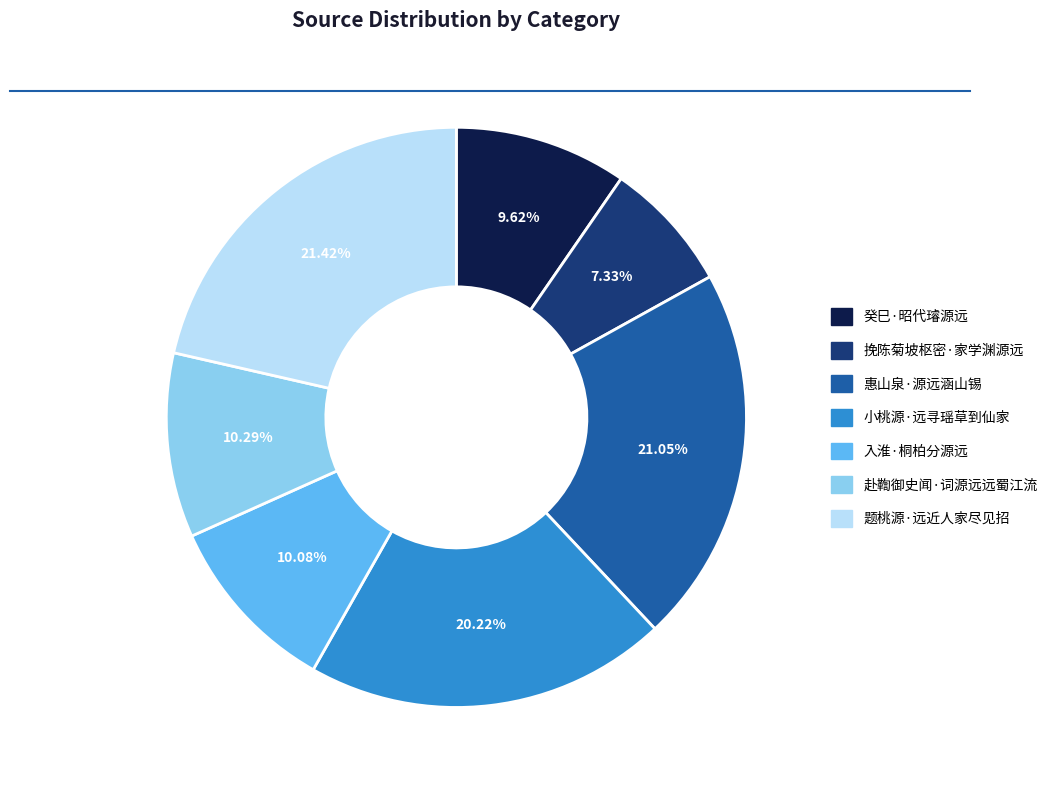

What percentage is the 惠山泉·源远涵山锡 slice, to the nearest percent?

21%